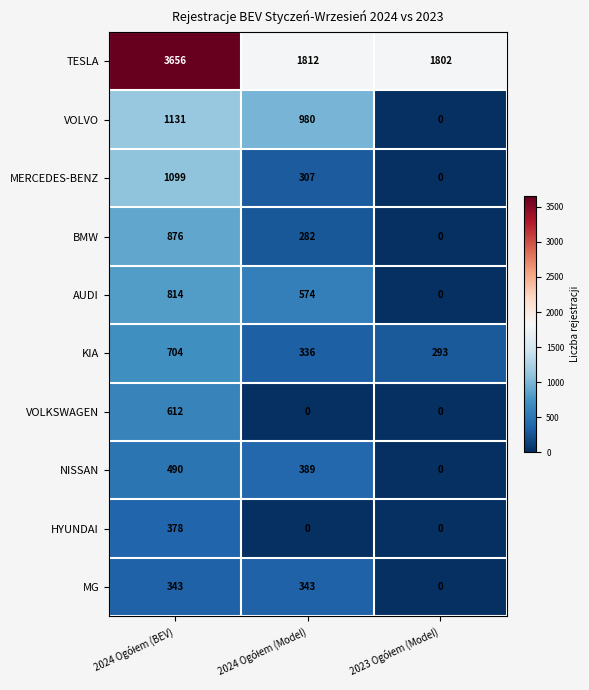

Rank the series by their maximum value, from lowest to highest.

MG, HYUNDAI, NISSAN, VOLKSWAGEN, KIA, AUDI, BMW, MERCEDES-BENZ, VOLVO, TESLA